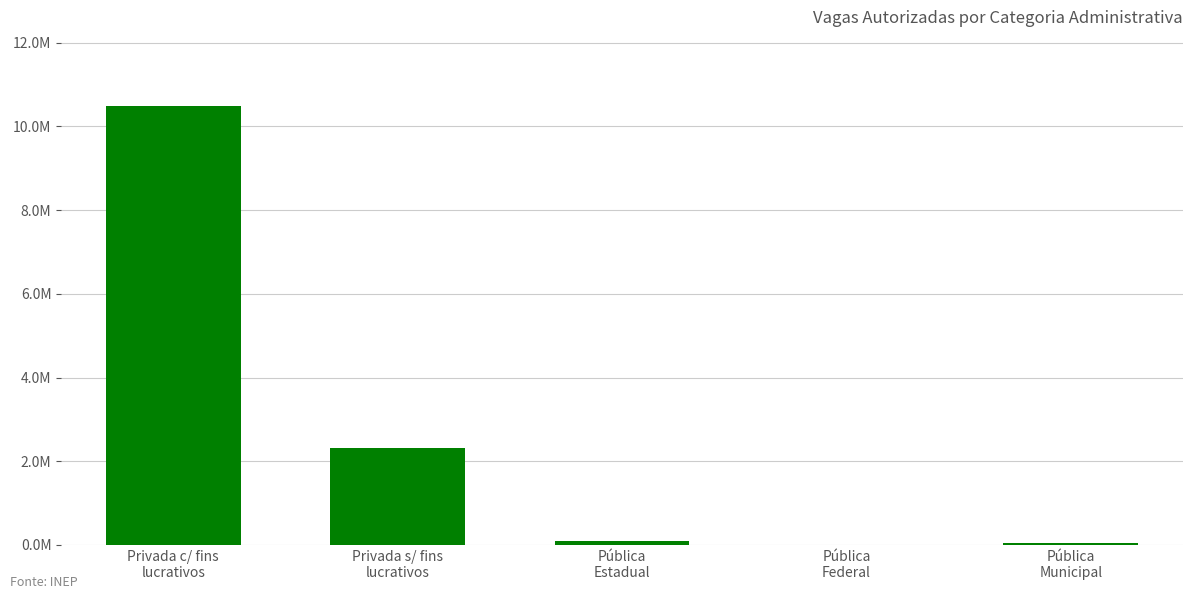

Where is the data nearest to the value 5252843?

Privada s/ fins
lucrativos